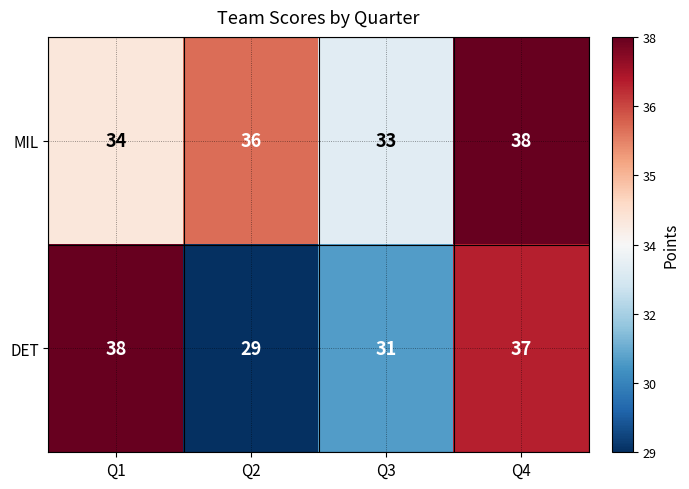

Which series has the largest range (max minus min)?

DET